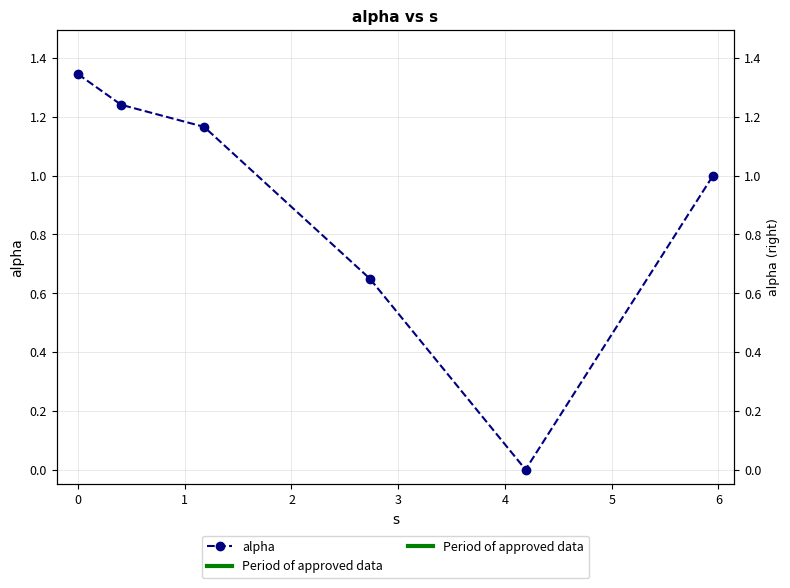

How many lines are shown in the chart?

1